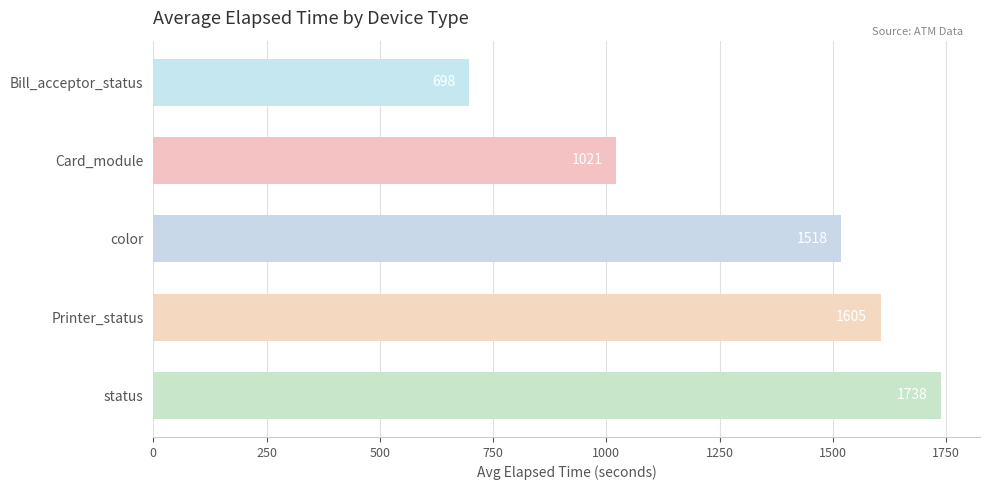

Rank the categories by value from lowest to highest.

Bill_acceptor_status, Card_module, color, Printer_status, status